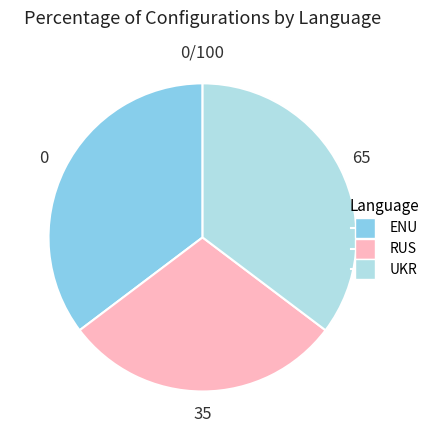

Do UKR and ENU together represent more than half of the pie?

Yes